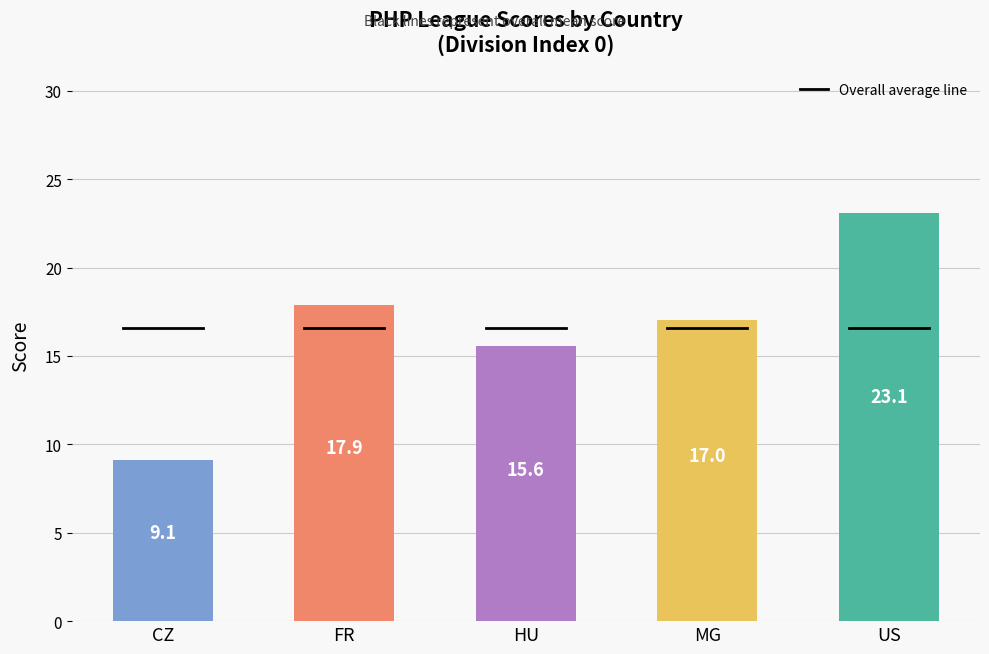

What position from the right is HU?

3